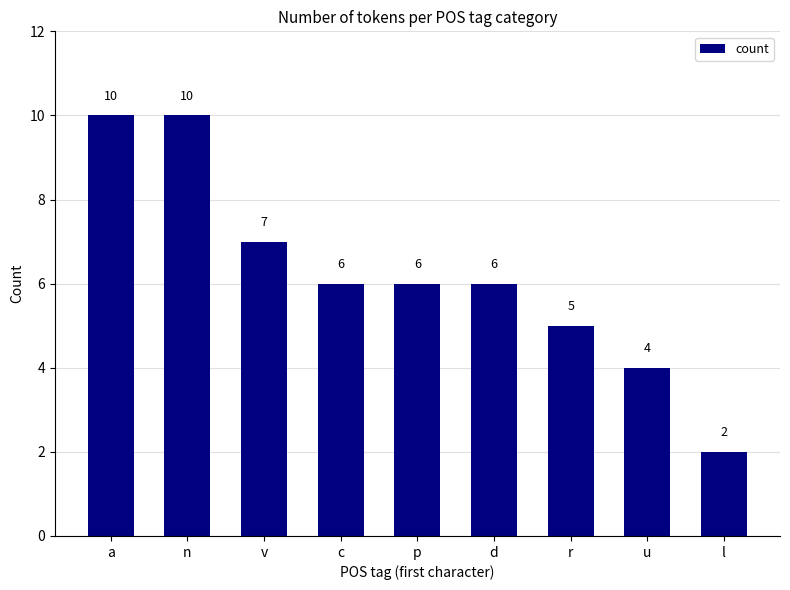

Reading right to left, list all the values displayed in this chart.

l=2	u=4	r=5	d=6	p=6	c=6	v=7	n=10	a=10